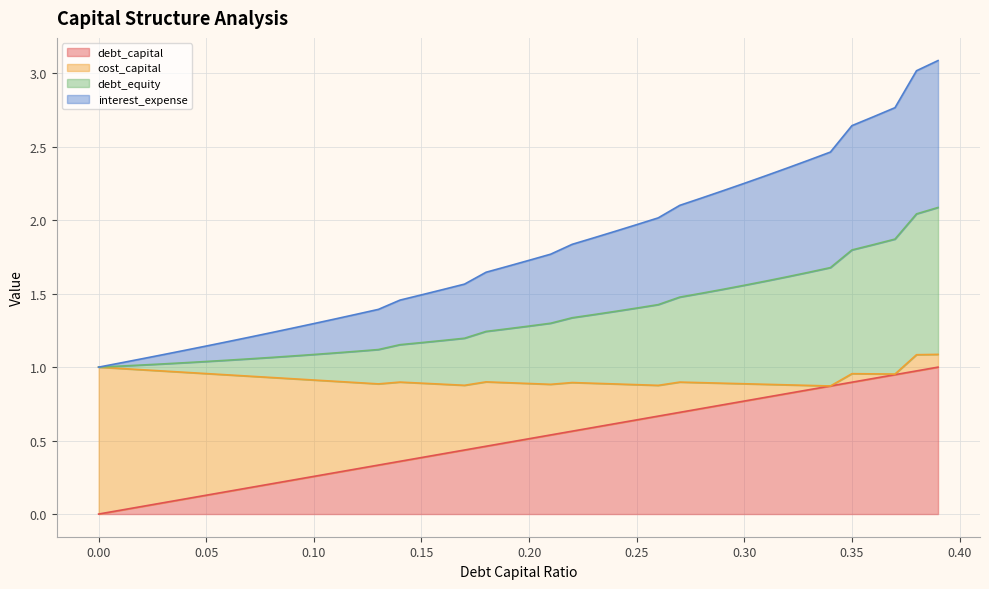

How many values in debt_capital are above zero?

39